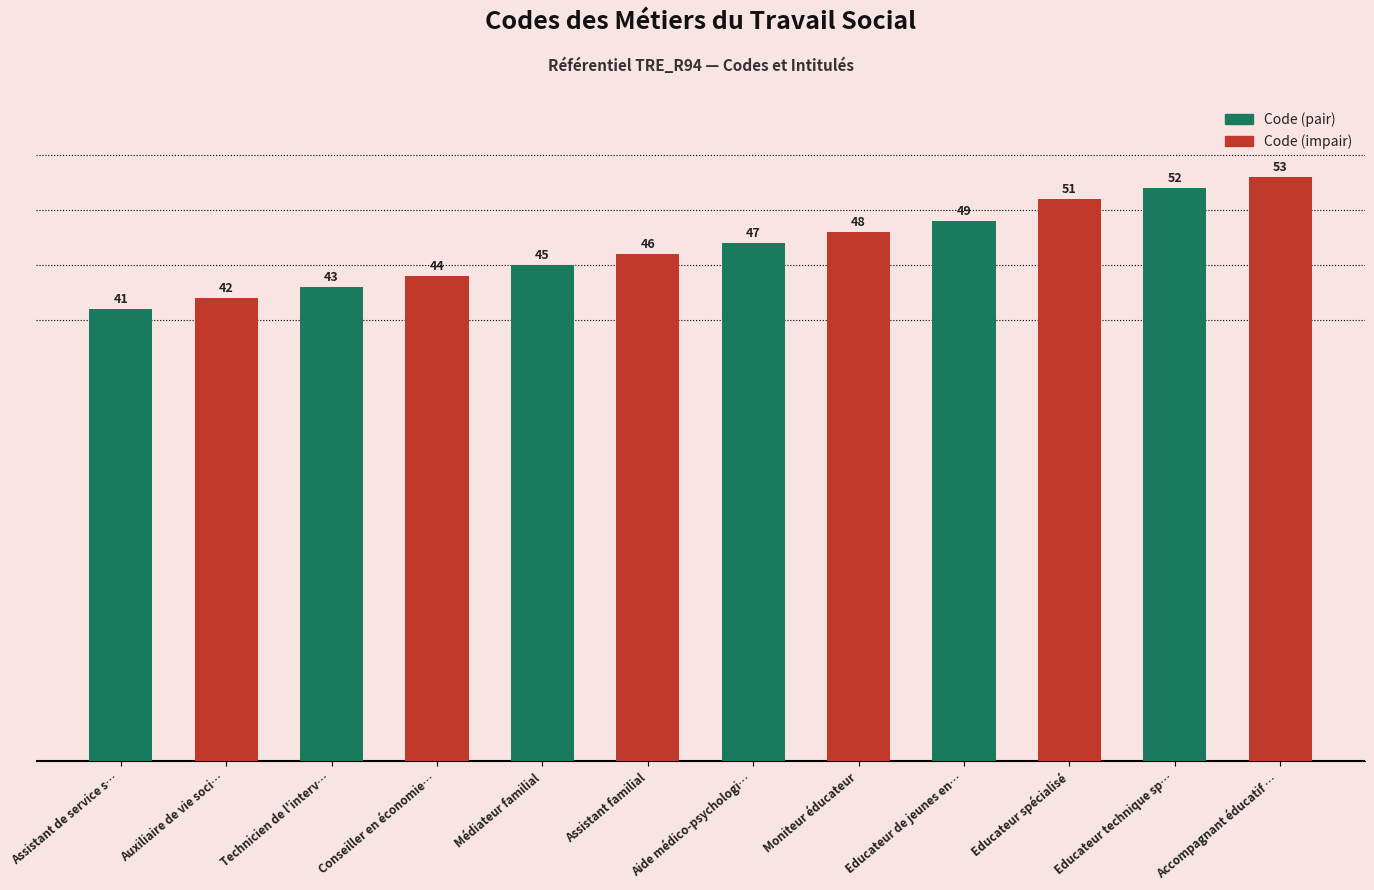

Count the Code (pair) values in the range 43 to 49.

4